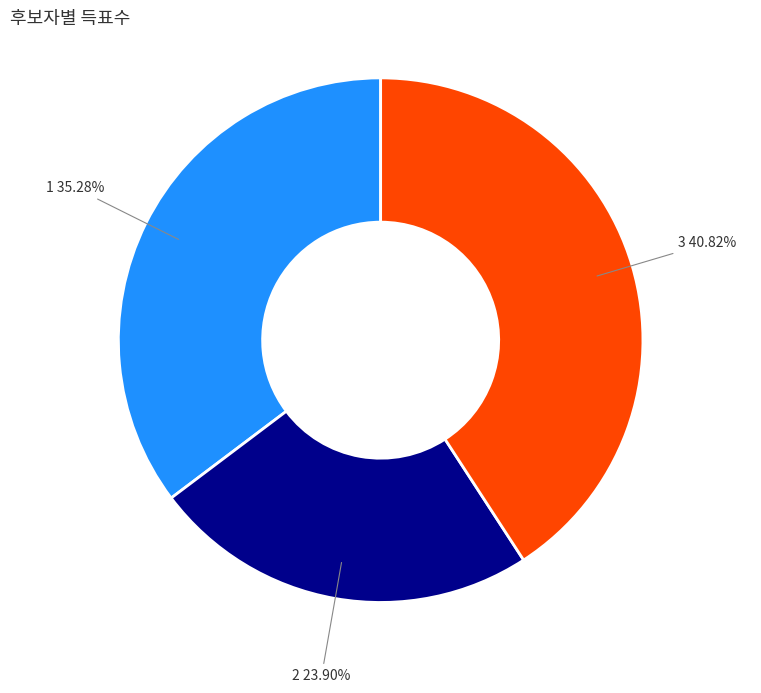

Is there a majority slice in this chart?

No